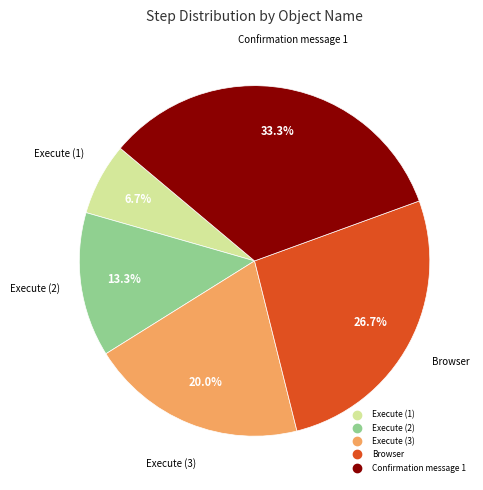

Is there a majority slice in this chart?

No